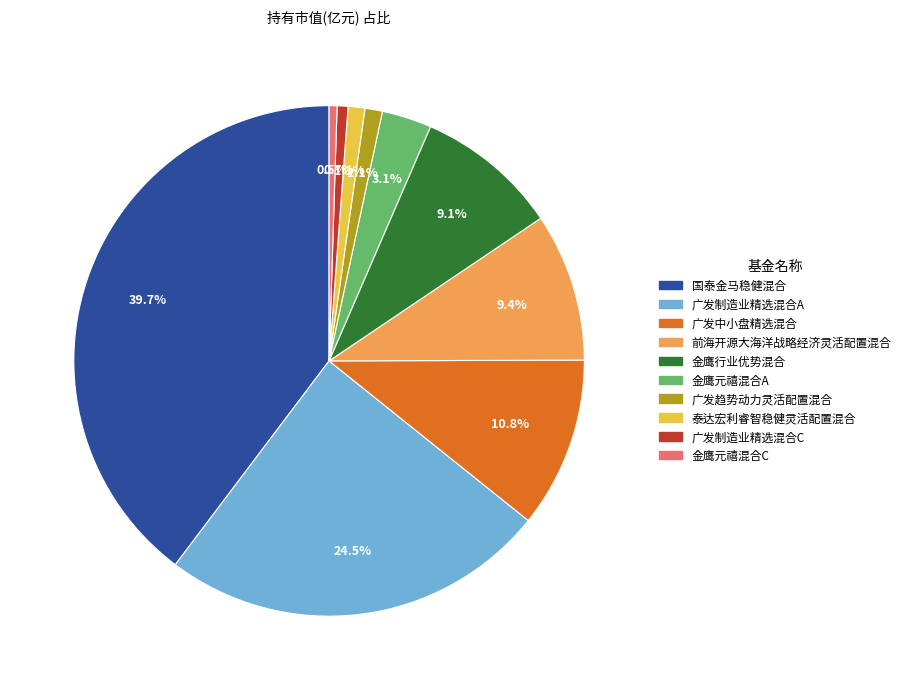

Which slice is the largest?

国泰金马稳健混合